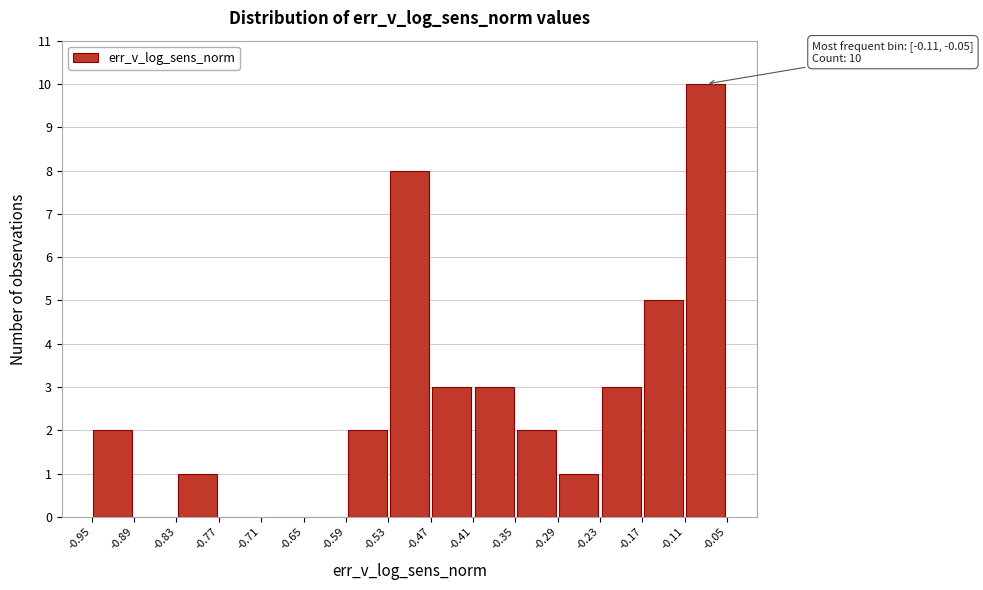

Over which range of the x-axis is the bar tallest?

-0.11 to -0.05